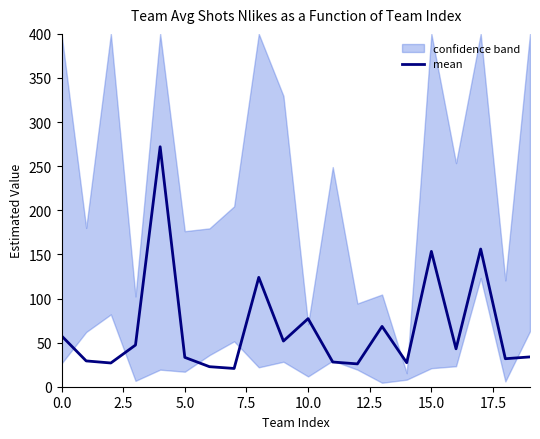

What is the lowest value of the mean series?

20.7